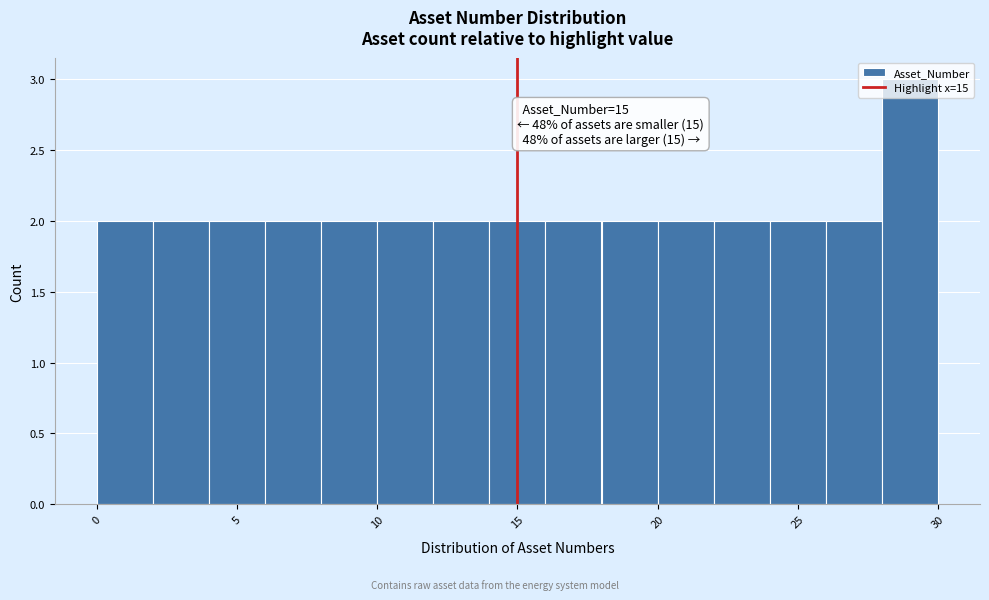

Which range on the x-axis has the tallest bar?

28 to 30